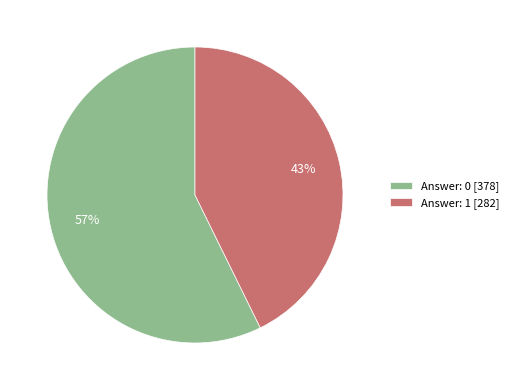

Is it true that Answer: 0 [378] is 71% of the pie?

False